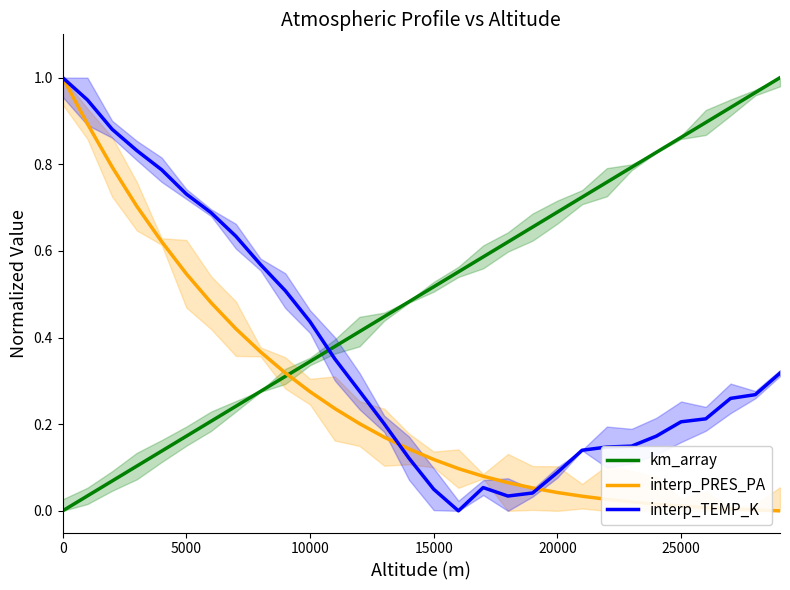

How many times do km_array and interp_TEMP_K cross each other?

1